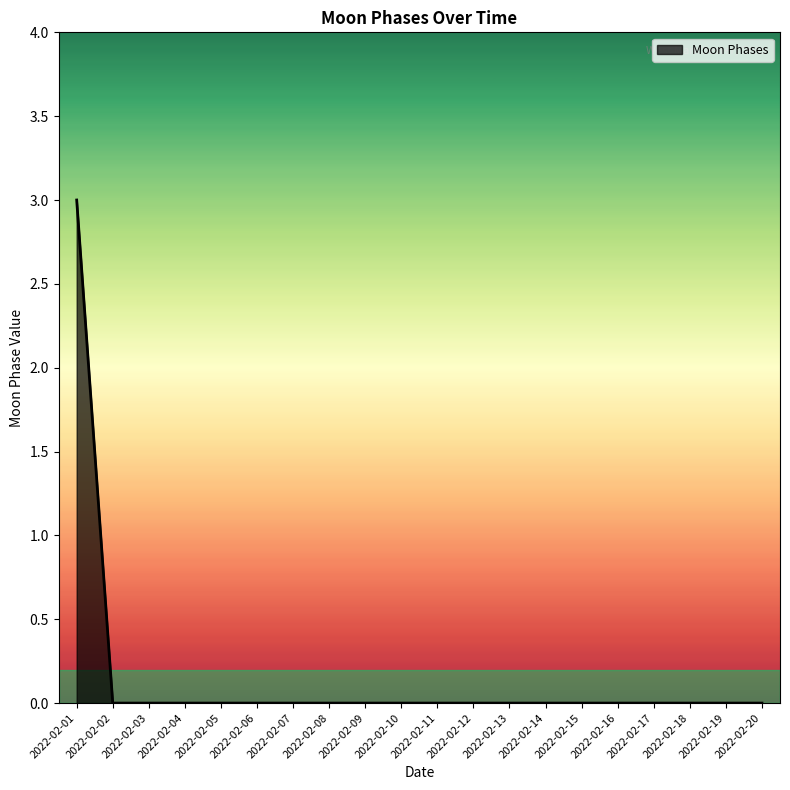

What is the difference between the maximum and minimum values?

3